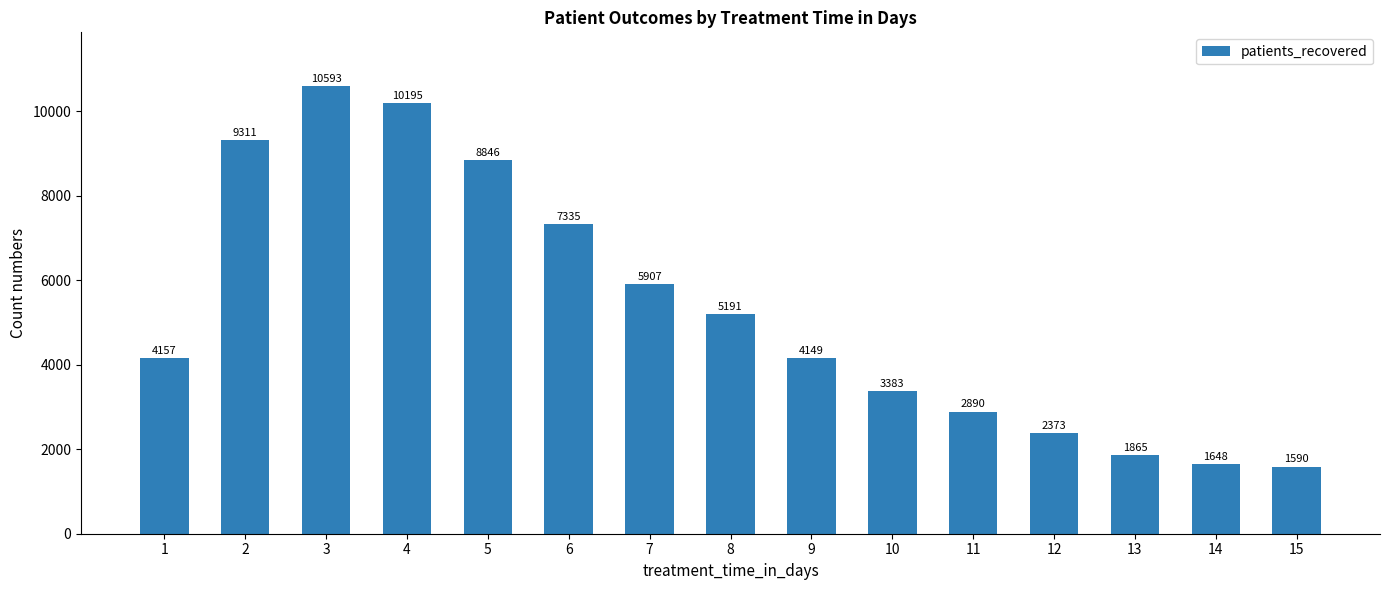

Which category has the lowest value across all series?

15